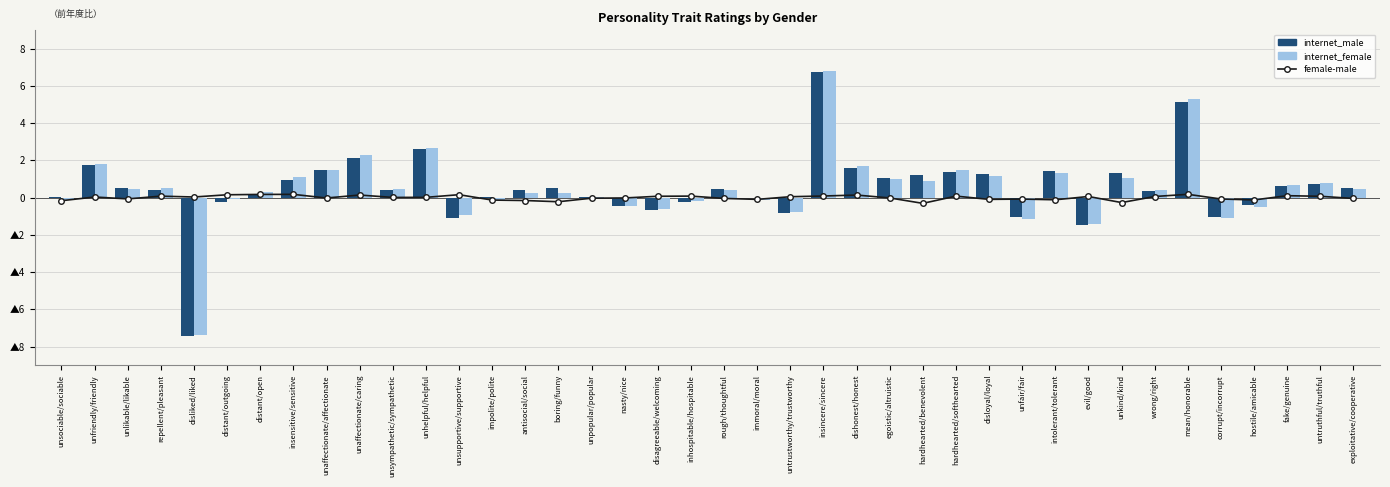

What is the value of the internet_female bar at the 33rd from the left?

1.1